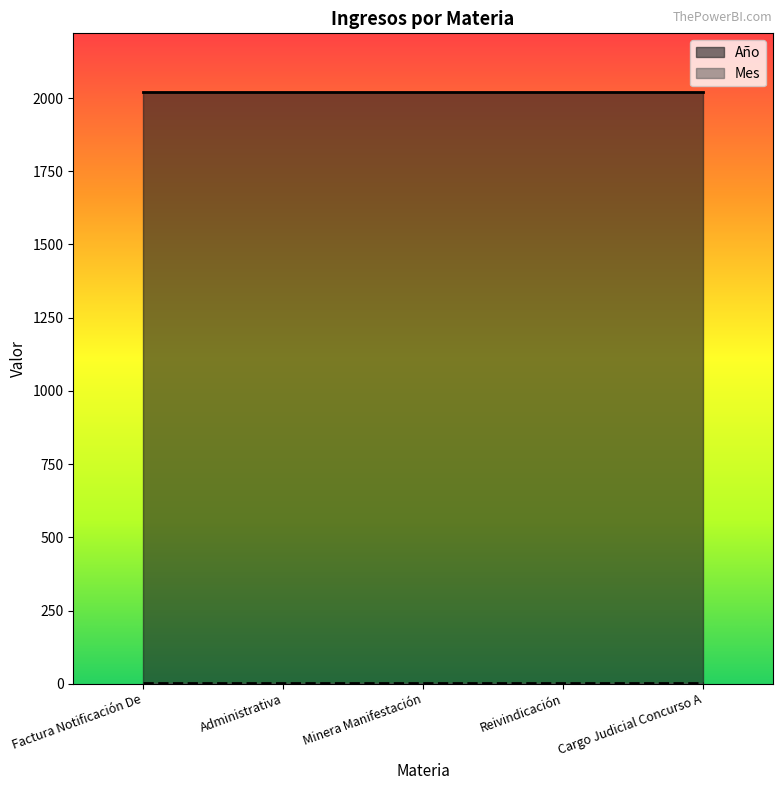

At how many categories does at least one series exceed 1377?

5